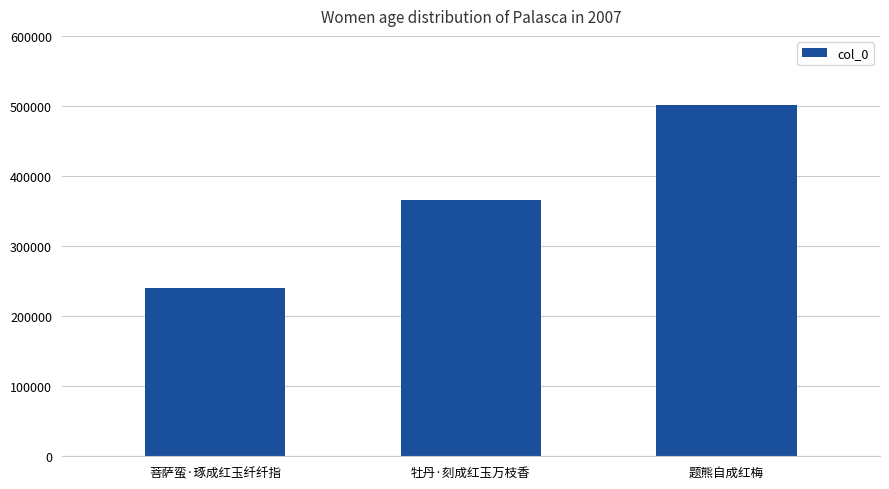

At which category does the chart reach its peak across all series?

题熊自成红梅